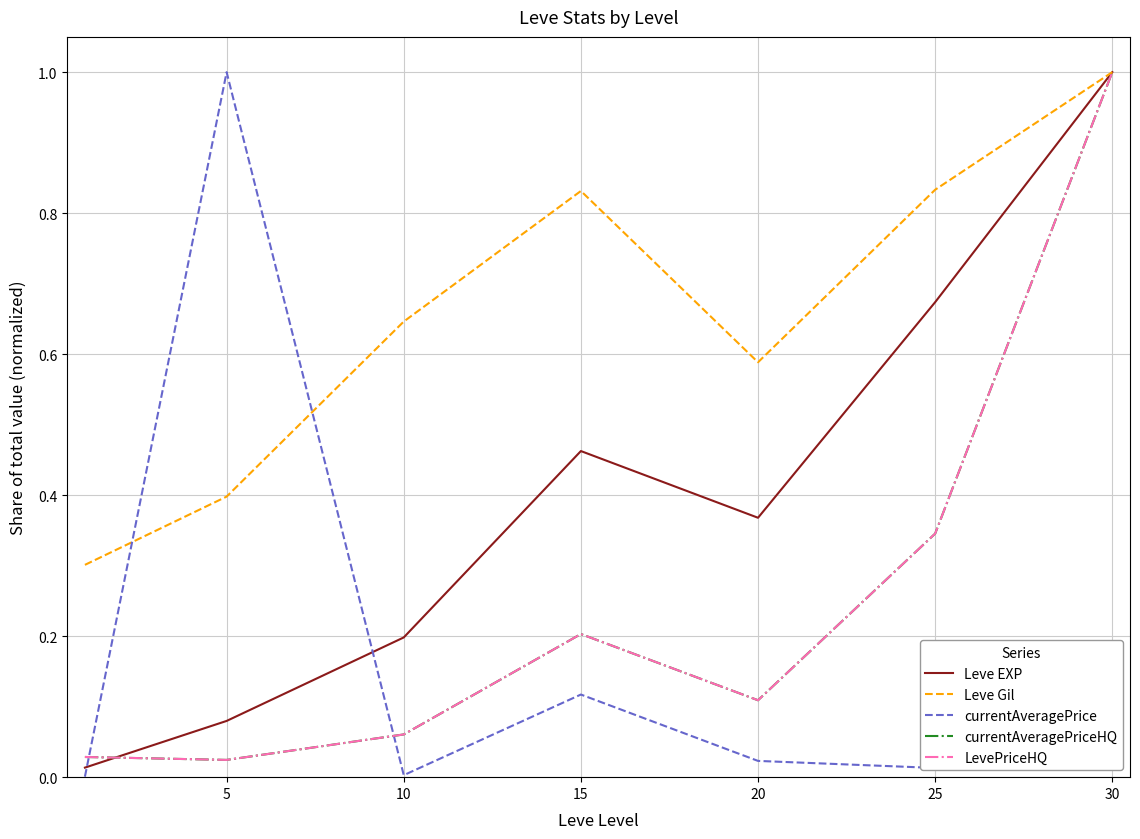

Reading left to right, list all the values displayed in this chart.

Leve EXP: 0.0	0.1	0.2	0.5	0.4	0.7	1.0
Leve Gil: 0.3	0.4	0.6	0.8	0.6	0.8	1.0
currentAveragePrice: 0.0	1.0	0.0	0.1	0.0	0.0	0.0
currentAveragePriceHQ: 0.0	0.0	0.1	0.2	0.1	0.3	1.0
LevePriceHQ: 0.0	0.0	0.1	0.2	0.1	0.3	1.0